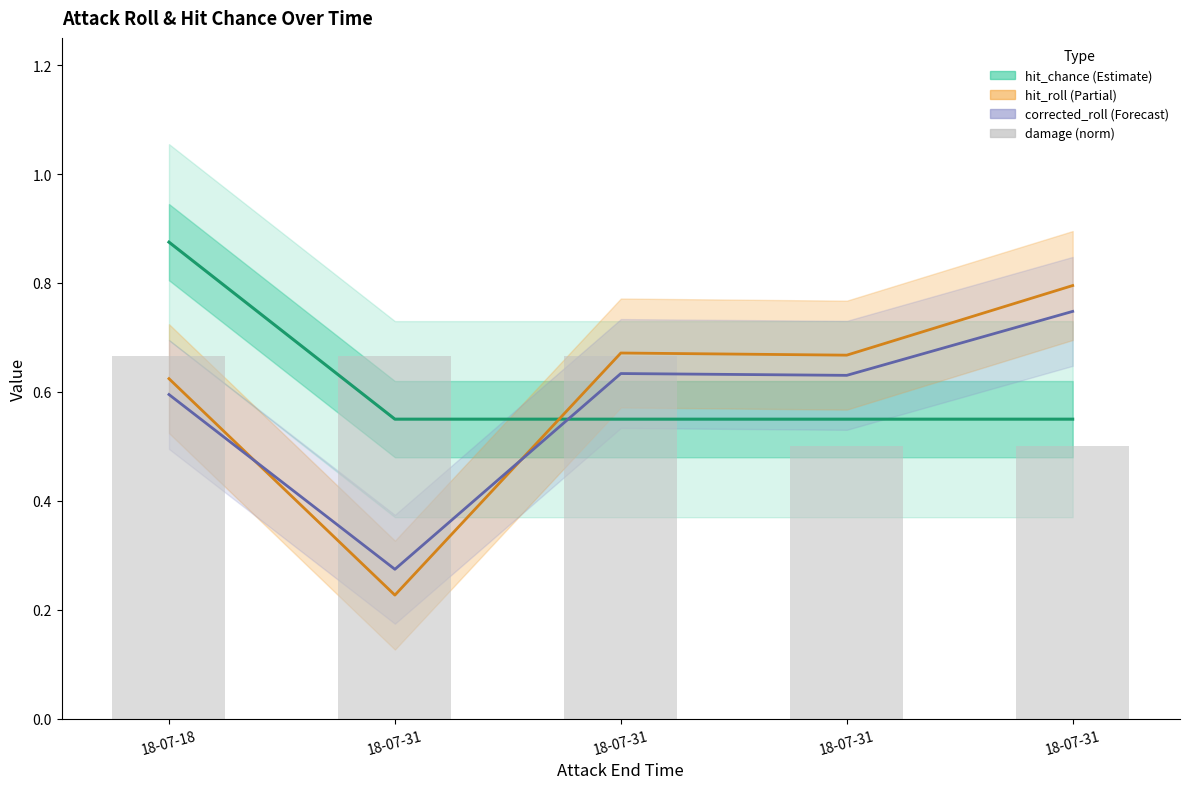

Are the bars horizontal?

No